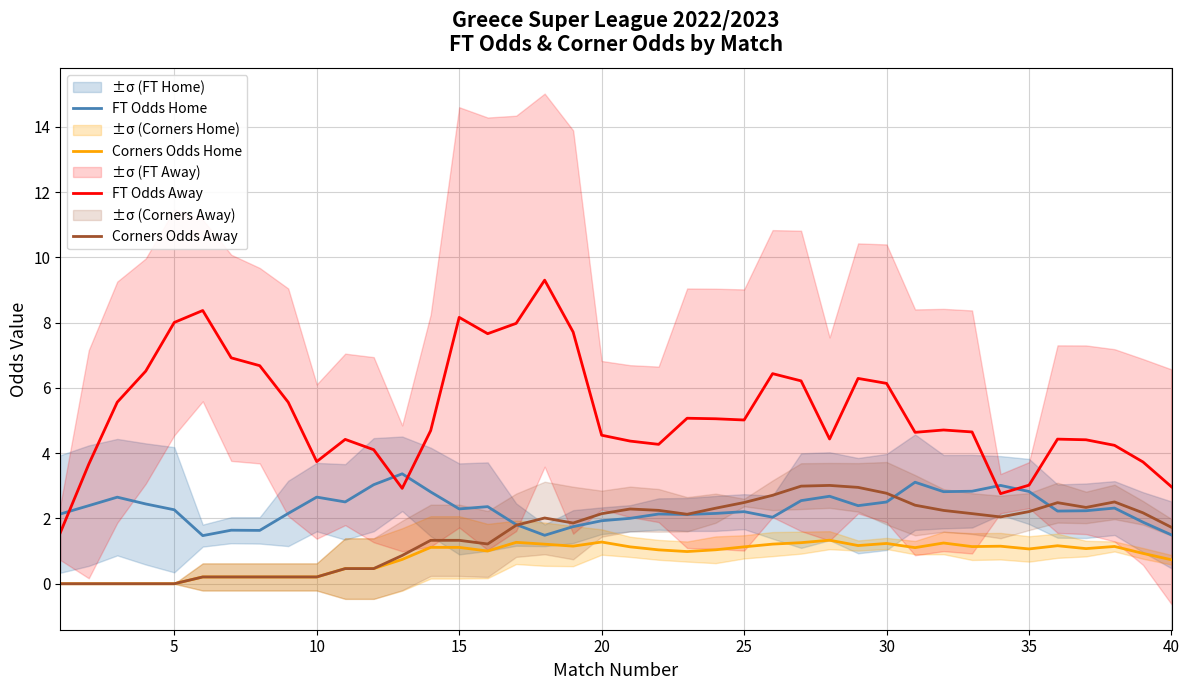

What value does the FT Odds Away series have at 15?

8.2